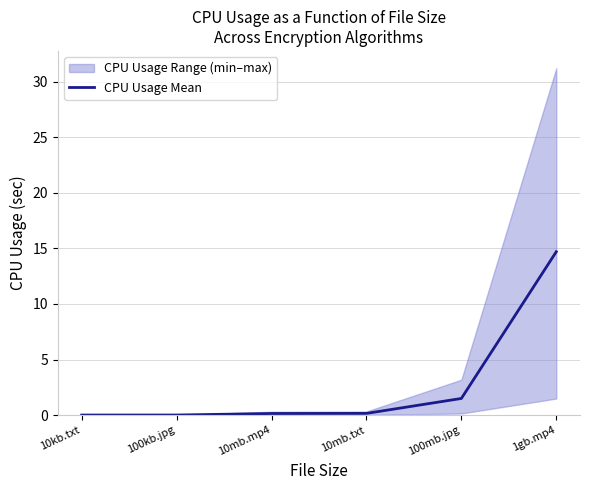

Rank the categories by value from highest to lowest.

1gb.mp4, 100mb.jpg, 10mb.txt, 10mb.mp4, 100kb.jpg, 10kb.txt